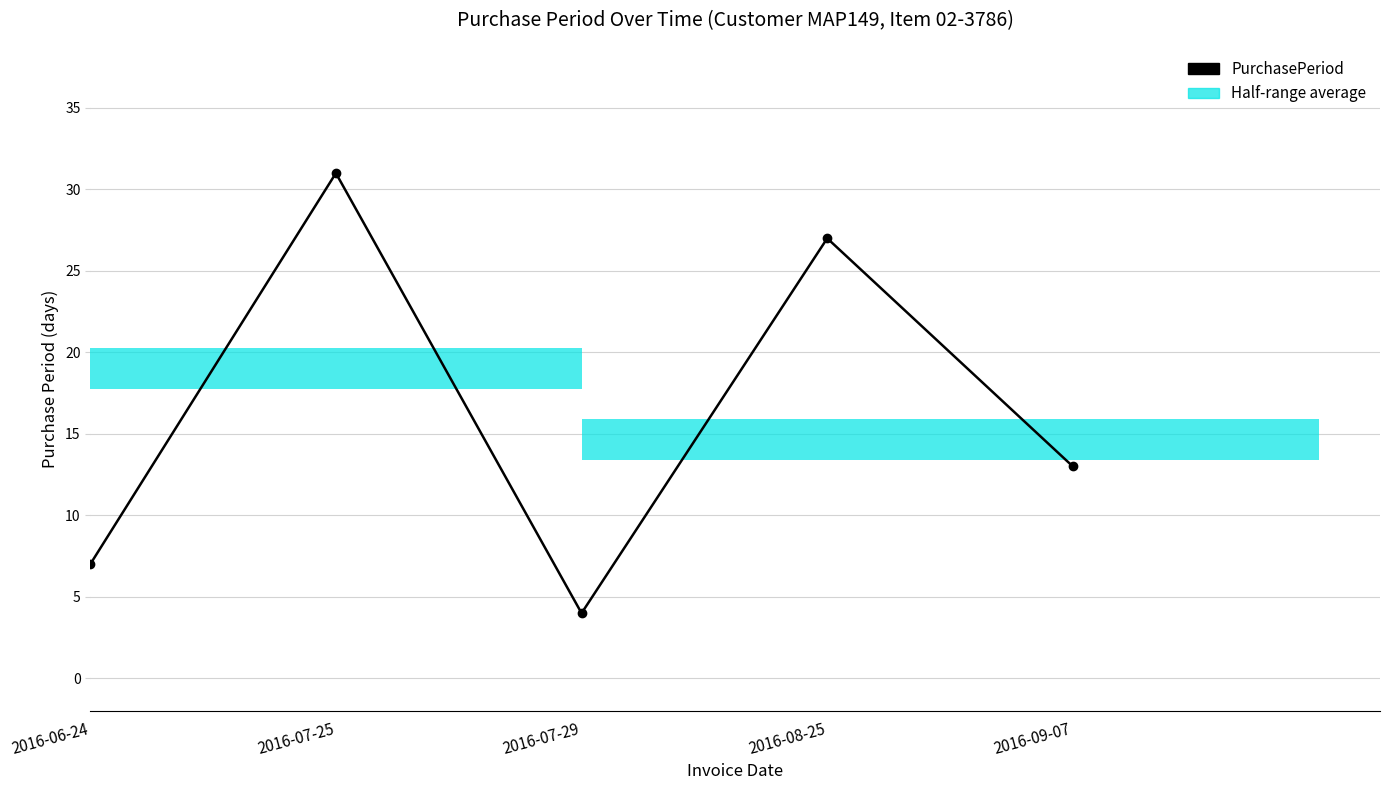

What is the smallest value displayed?

4